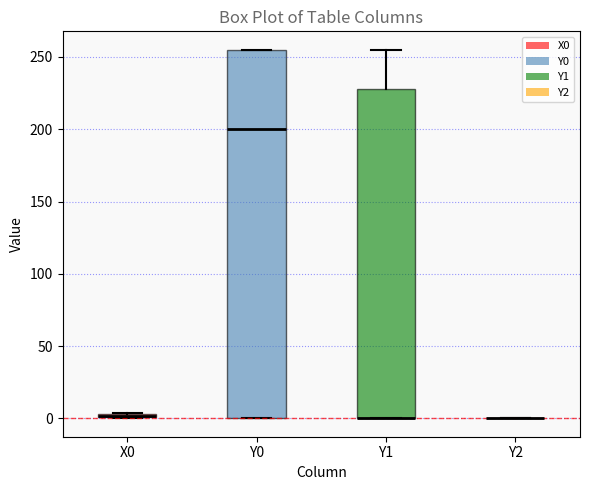

Which box is the tallest, from its lower edge to its upper edge?

Y0